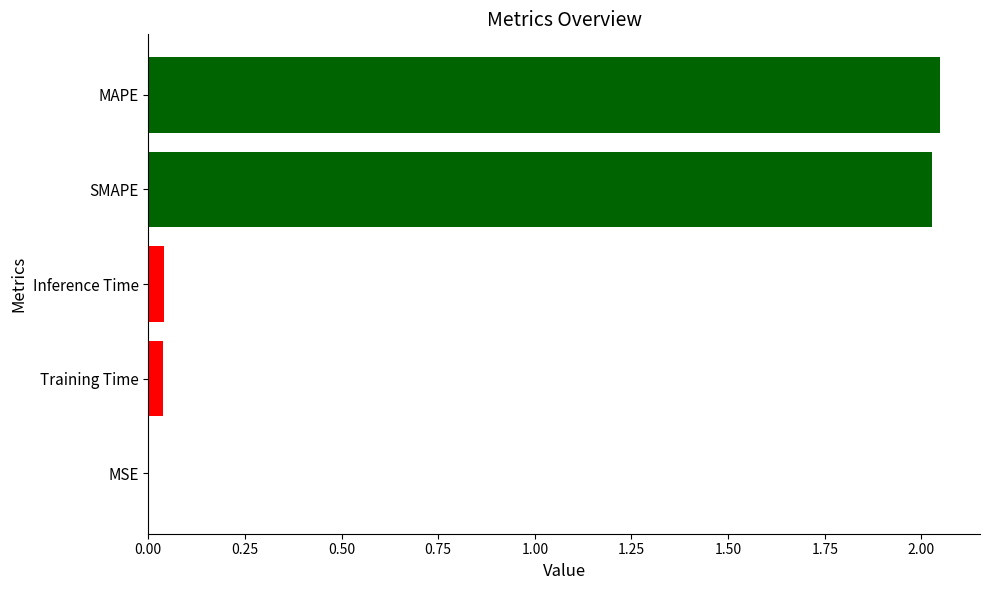

What is the sum of all values?

4.2